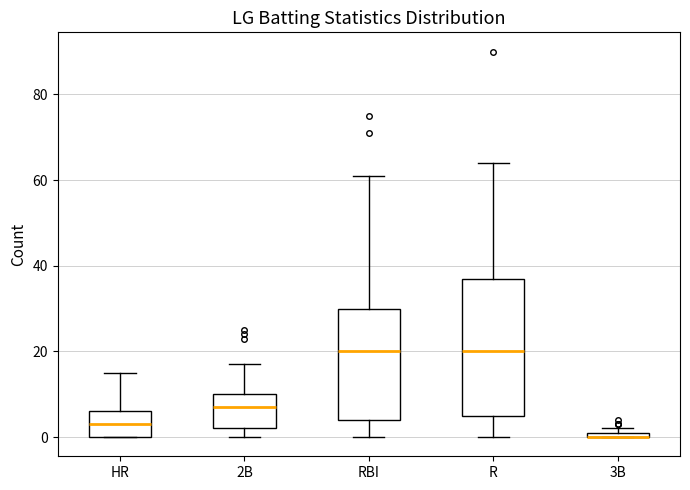

Where does the lower whisker of the box for RBI end on the y-axis? The values are not printed on the chart, so give them approximately, as read against the axis.

0